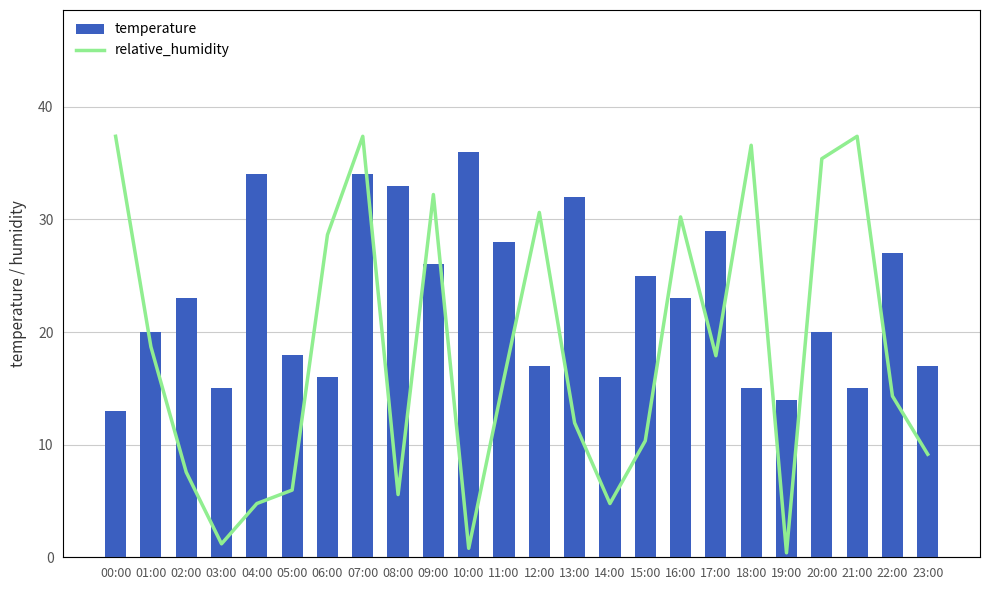

What is the sum of all relative_humidity values?

1094